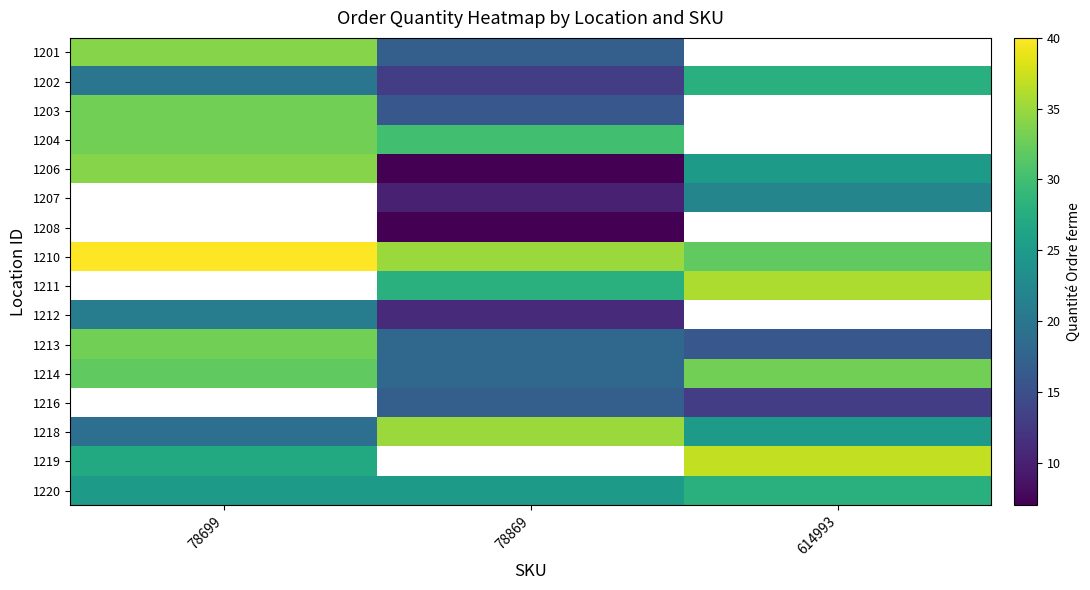

Is it true that 1220 equals 6.9 at 78699?

False